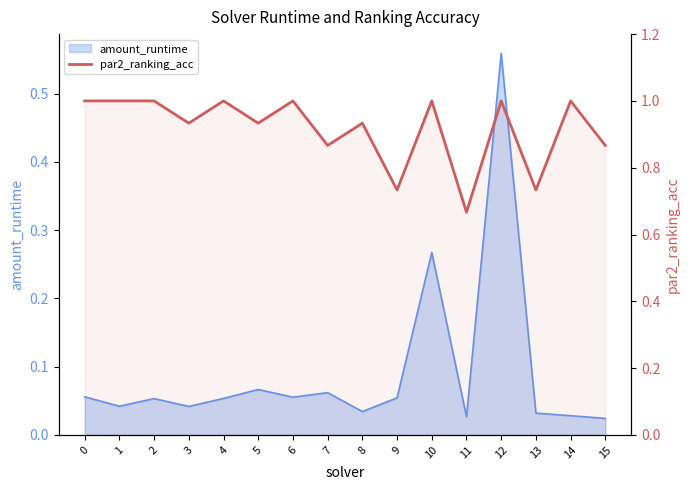

How many values are between 0 and 1?

16